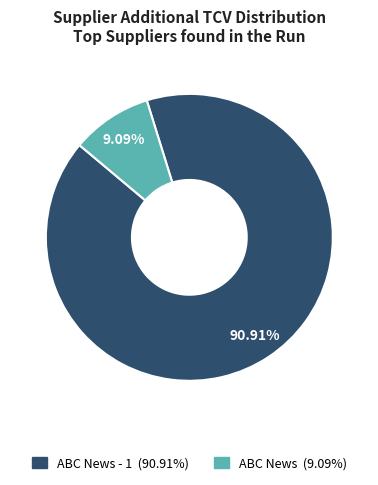

Does any single category account for the majority?

Yes